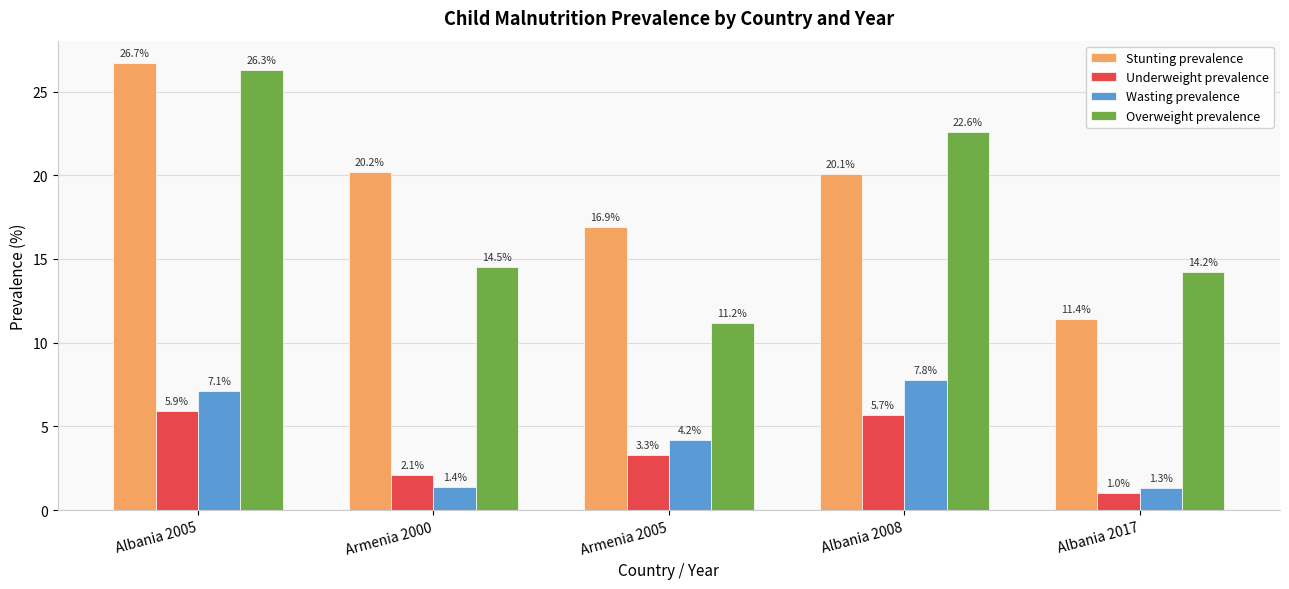

Which series has the largest range (max minus min)?

Stunting prevalence